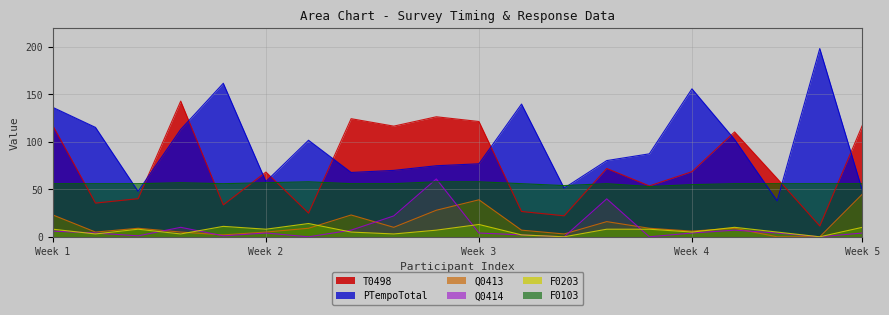

Reading left to right, what are all the values shown in this chart?

T0498: 1=117.0	2=35.5	3=40.2	4=143.0	5=33.6	6=68.2	7=25.0	8=124.5	9=116.6	10=126.5	11=121.5	12=26.7	13=22.1	14=72.0	15=53.6	16=68.6	17=110.5	18=61.4	19=11.4	20=117.5
PTempoTotal: 1=136.4	2=115.3	3=47.9	4=113.2	5=161.8	6=58.2	7=101.8	8=67.8	9=70.0	10=74.9	11=77.0	12=139.9	13=51.3	14=80.3	15=87.5	16=156.0	17=102.6	18=37.9	19=198.4	20=48.9
Q0413: 1=23.0	2=5.0	3=9.0	4=5.0	5=2.0	6=5.0	7=9.0	8=23.0	9=10.0	10=28.0	11=39.0	12=7.0	13=3.0	14=16.0	15=9.0	16=6.0	17=9.0	18=0.0	19=0.0	20=45.0
Q0414: 1=6.0	2=4.0	3=1.0	4=10.0	5=1.0	6=4.0	7=0.0	8=7.0	9=22.0	10=61.0	11=4.0	12=2.0	13=0.0	14=40.0	15=0.0	16=4.0	17=7.0	18=4.0	19=0.0	20=4.0
F0203: 1=8.0	2=3.0	3=8.0	4=3.0	5=11.0	6=8.0	7=14.0	8=5.0	9=3.0	10=7.0	11=13.0	12=2.0	13=0.0	14=8.0	15=8.0	16=5.0	17=10.0	18=5.0	19=0.0	20=10.0
F0103: 1=56.0	2=56.0	3=56.0	4=57.0	5=56.0	6=57.0	7=58.0	8=56.0	9=56.0	10=58.0	11=58.0	12=56.0	13=54.0	14=56.0	15=53.0	16=55.0	17=56.0	18=56.0	19=56.0	20=56.0